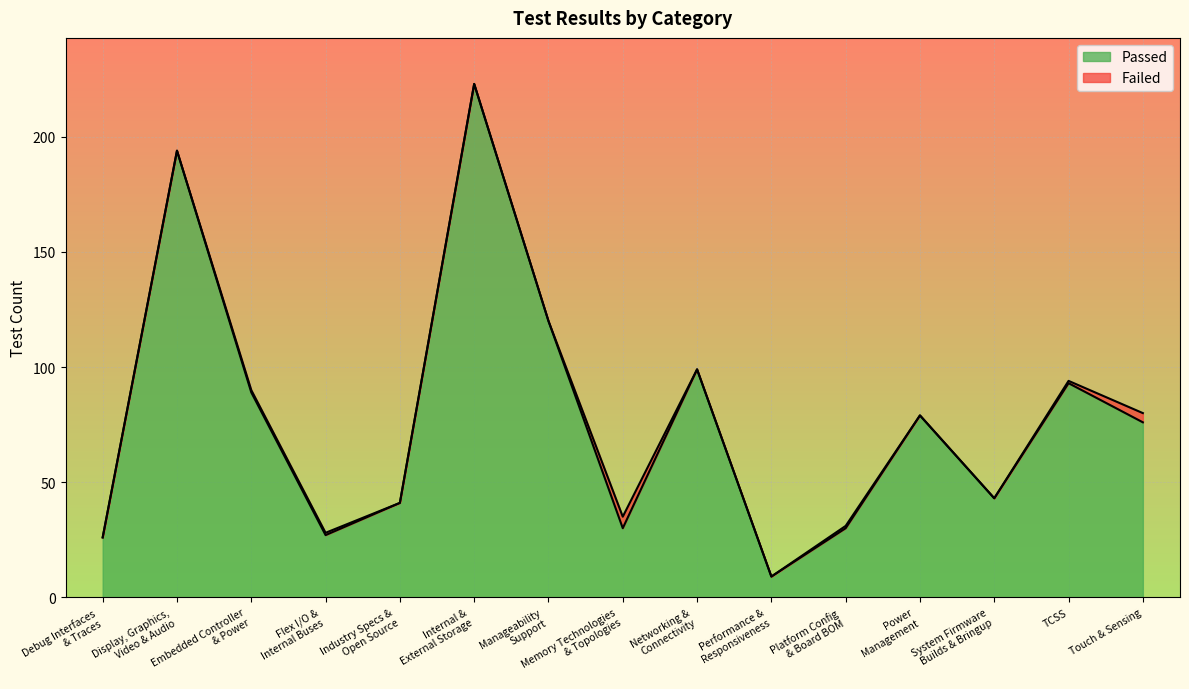

How many lines are shown in the chart?

2